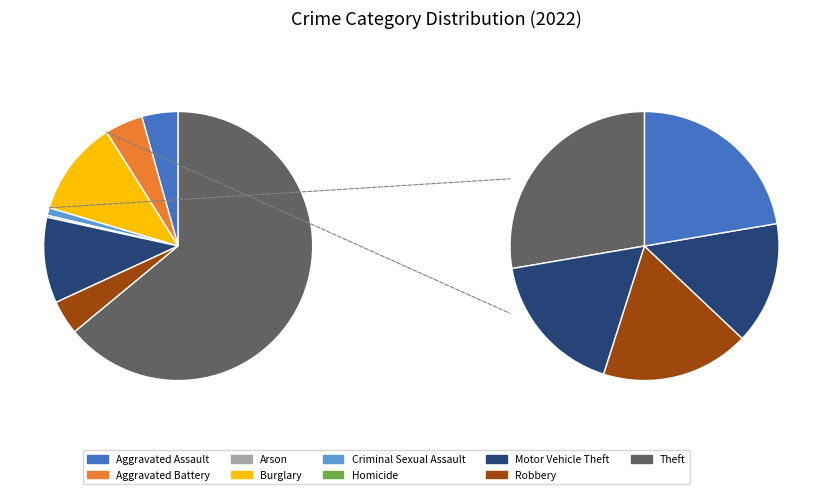

What is the change in value from Arson to Motor Vehicle Theft?

+45